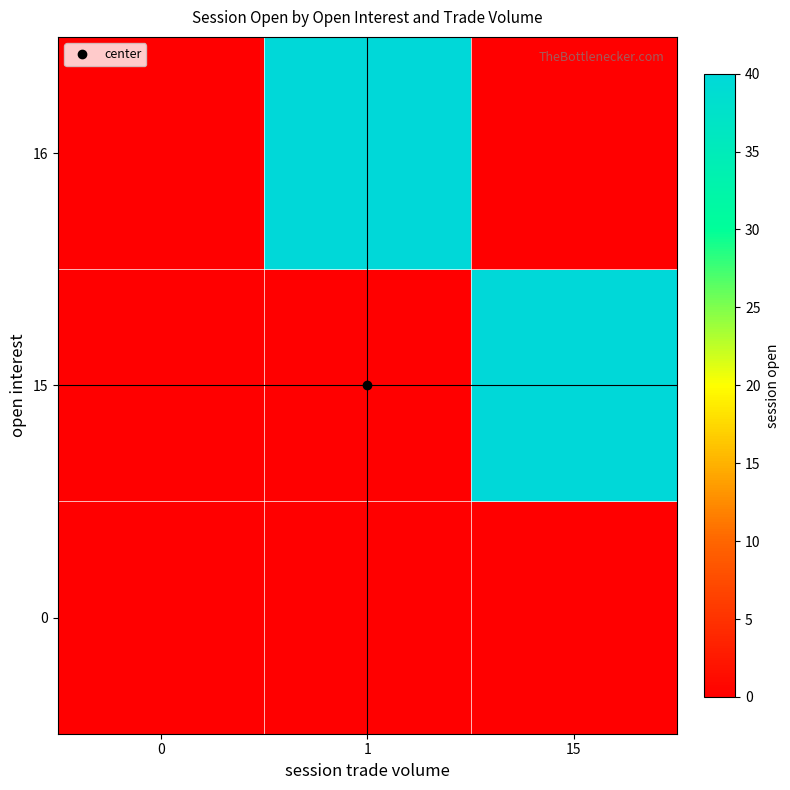

Which series has the largest range (max minus min)?

15